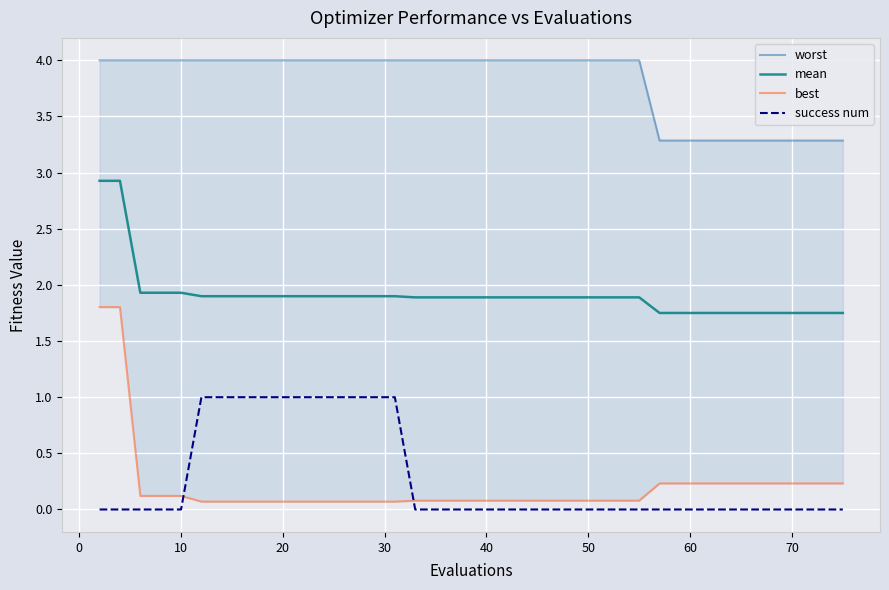

True or false: mean and success num intersect in this chart.

False